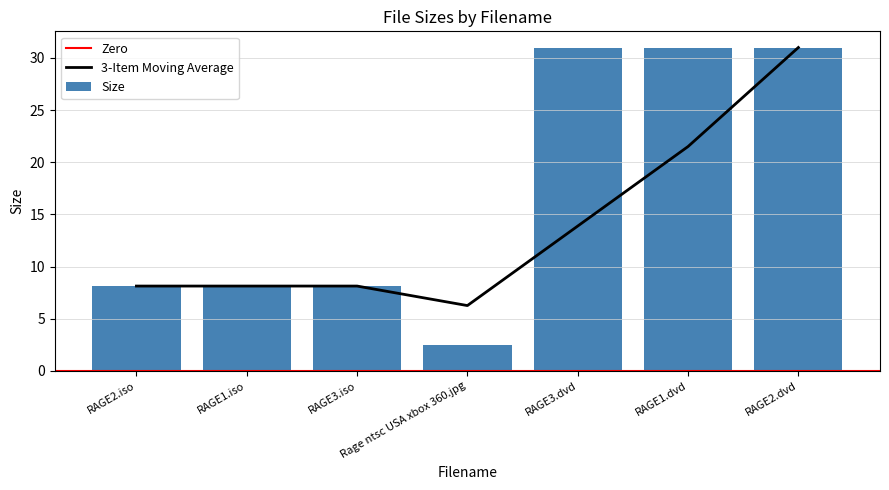

What is the label of the 1st bar from the left?

RAGE2.iso